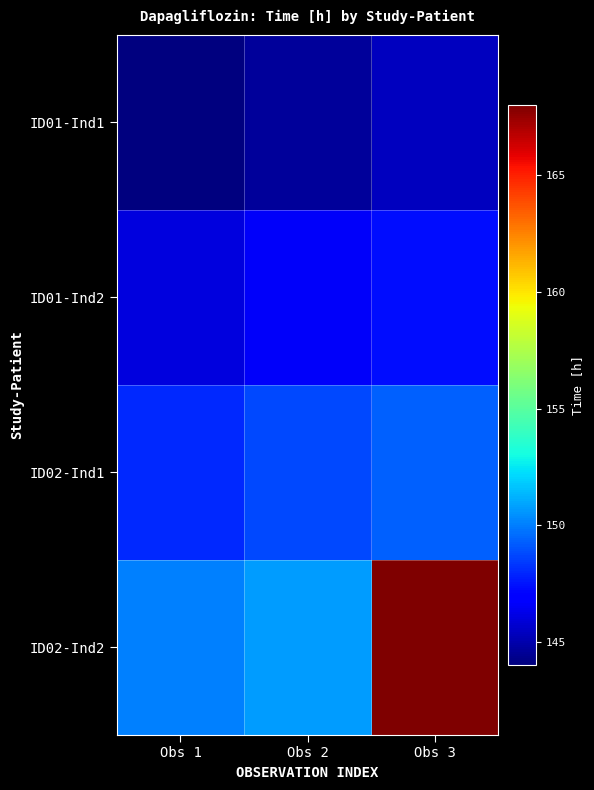

Between Obs 3 and Obs 2, which is larger?

Obs 3